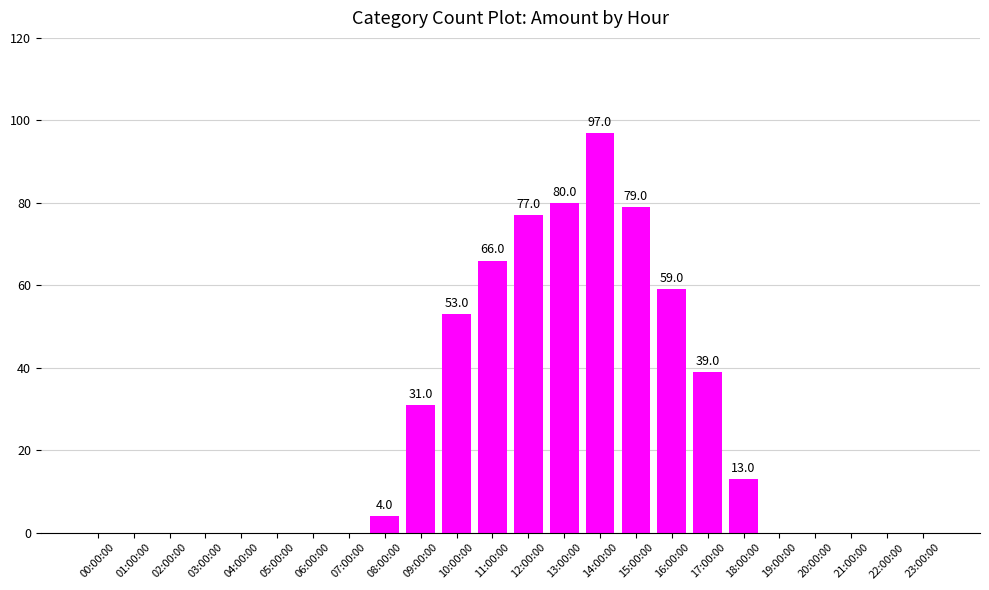

What is the change in value from 11:00:00 to 16:00:00?

-7